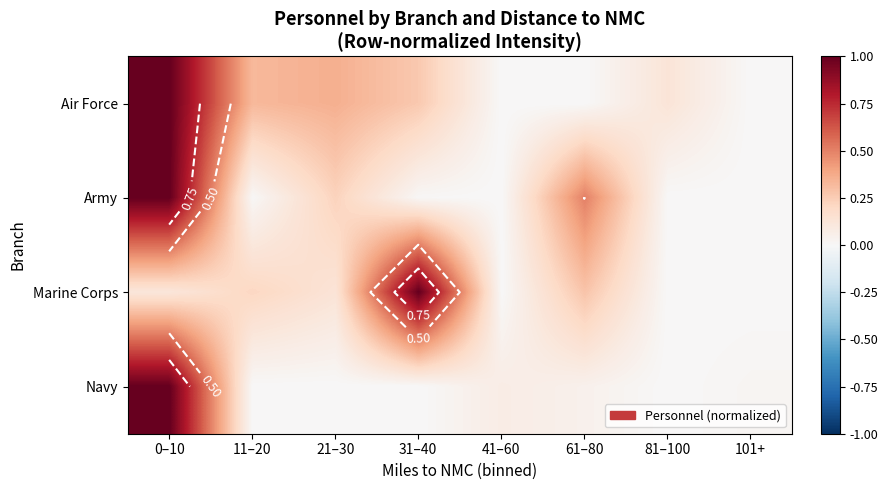

What is the average value of the Army series?

0.2